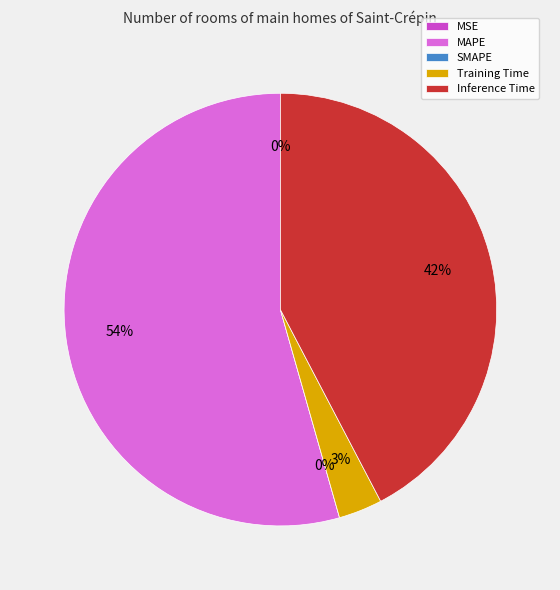

To the nearest percent, what is the average slice percentage?

20%